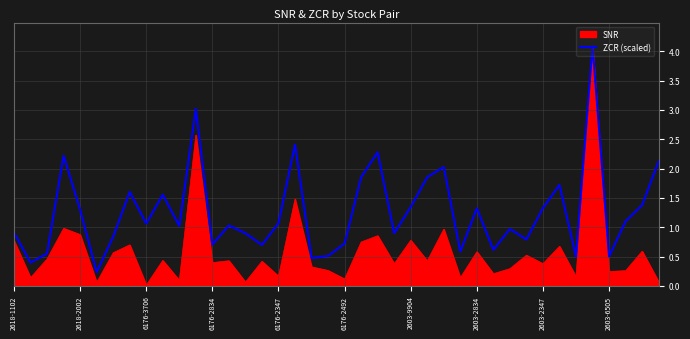

List the series in order of their overall mean, lowest first.

SNR, ZCR (scaled)